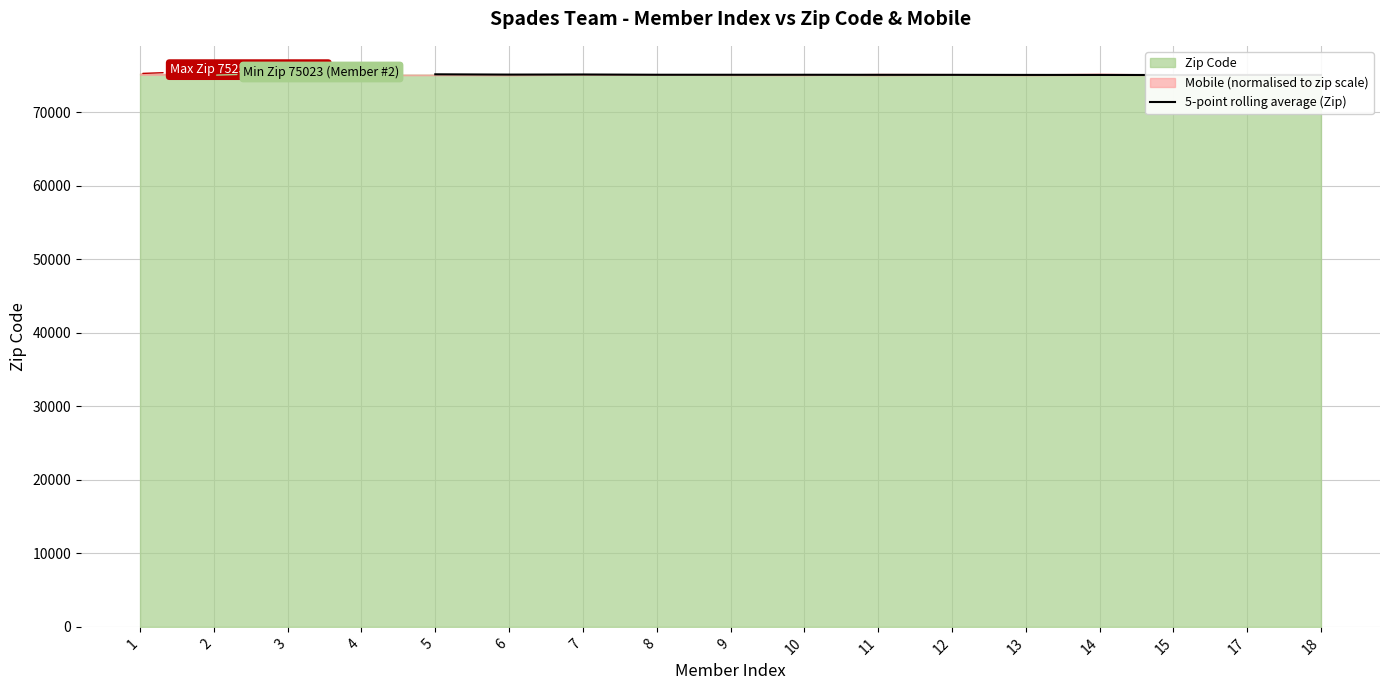

What is the value of the 12th point from the left?

75056.4